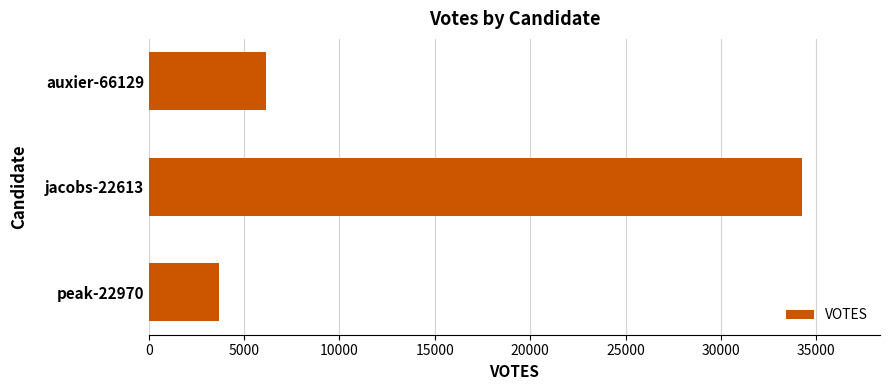

Read the value at auxier-66129.

6121